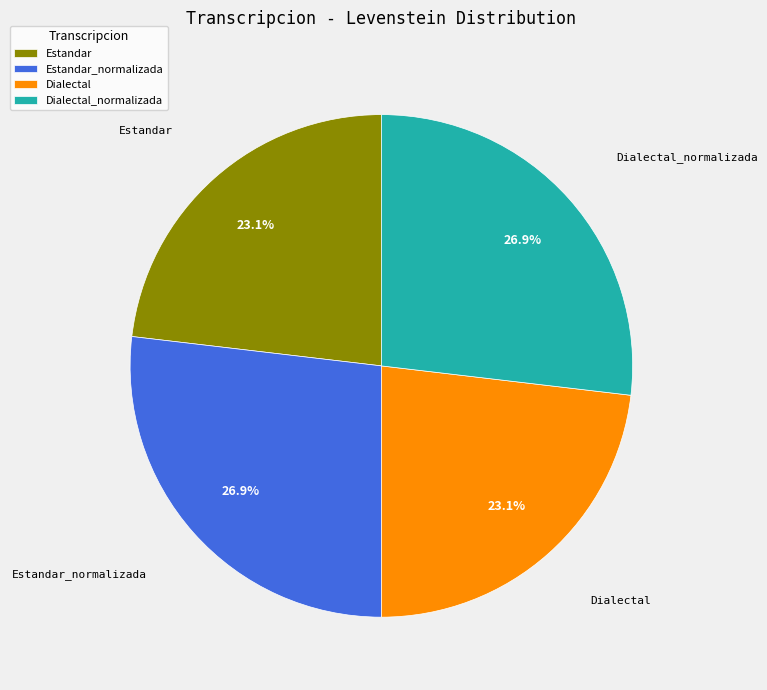

To the nearest percent, what portion does Dialectal represent?

23%